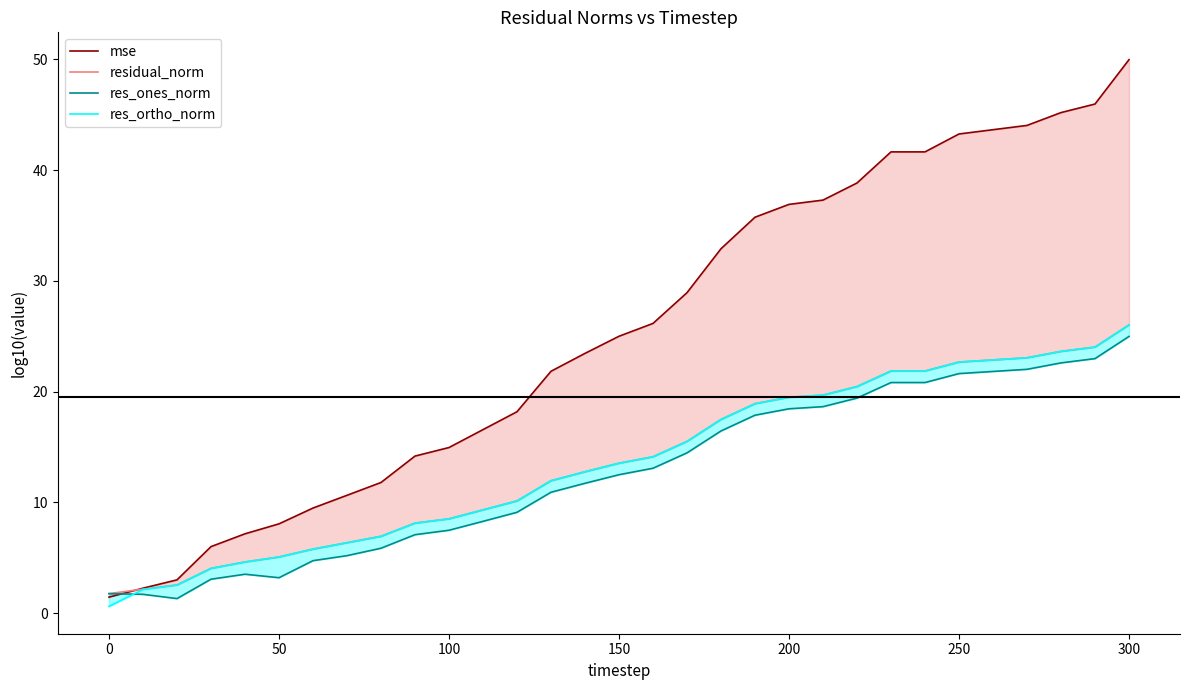

How many series are shown in this chart?

4